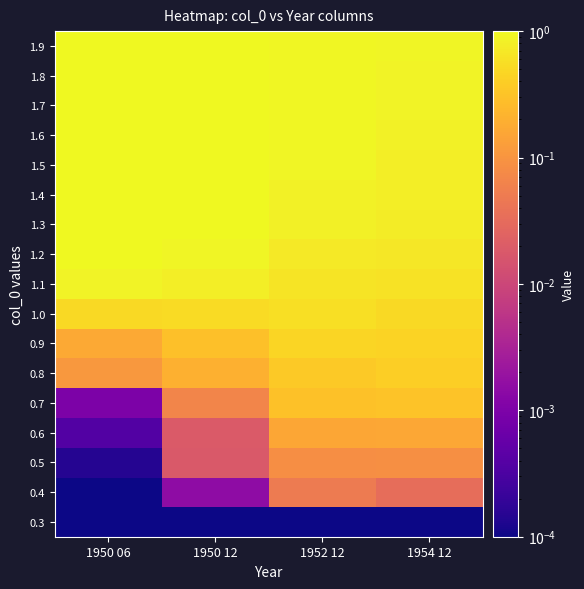

What is the total value across all series at 1950 12?

9.8